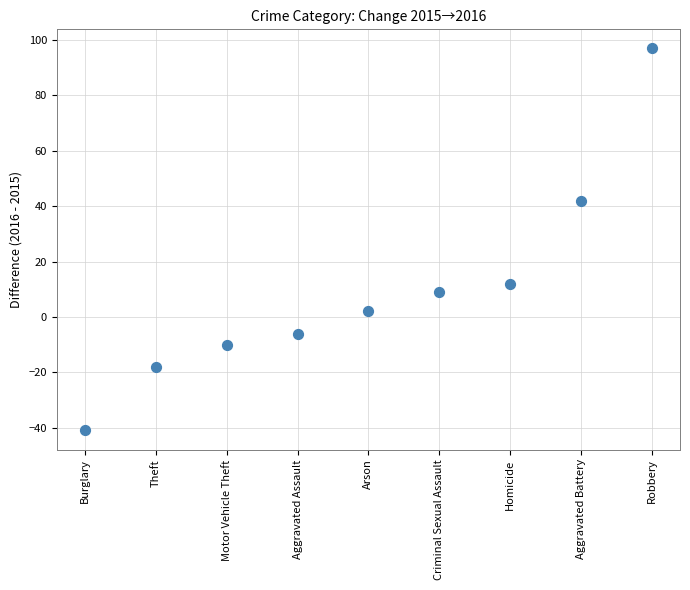

What is the average Y value?

10